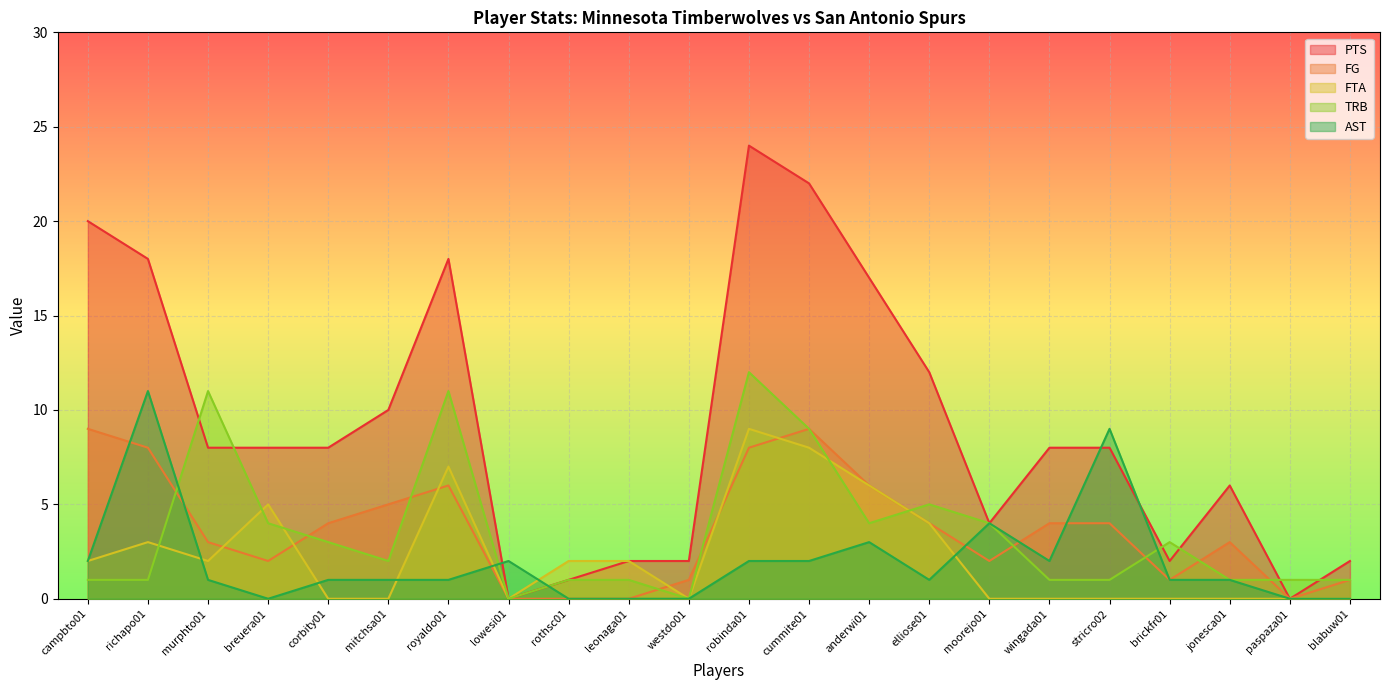

Rank the categories by PTS value from lowest to highest.

lowesi01, paspaza01, rothsc01, leonaga01, westdo01, brickfr01, blabuw01, moorejo01, jonesca01, murphto01, breuera01, corbity01, wingada01, stricro02, mitchsa01, elliose01, anderwi01, richapo01, royaldo01, campbto01, cummite01, robinda01